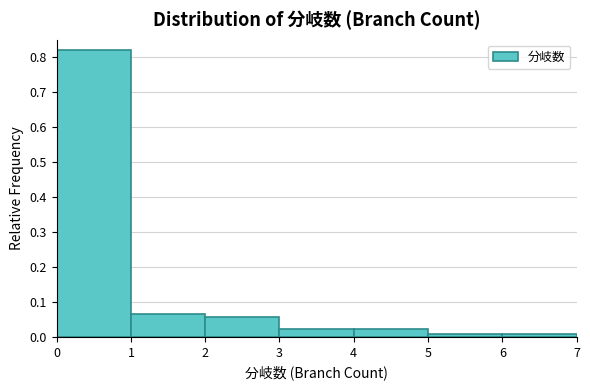

Over which range of the x-axis is the bar tallest?

0 to 1